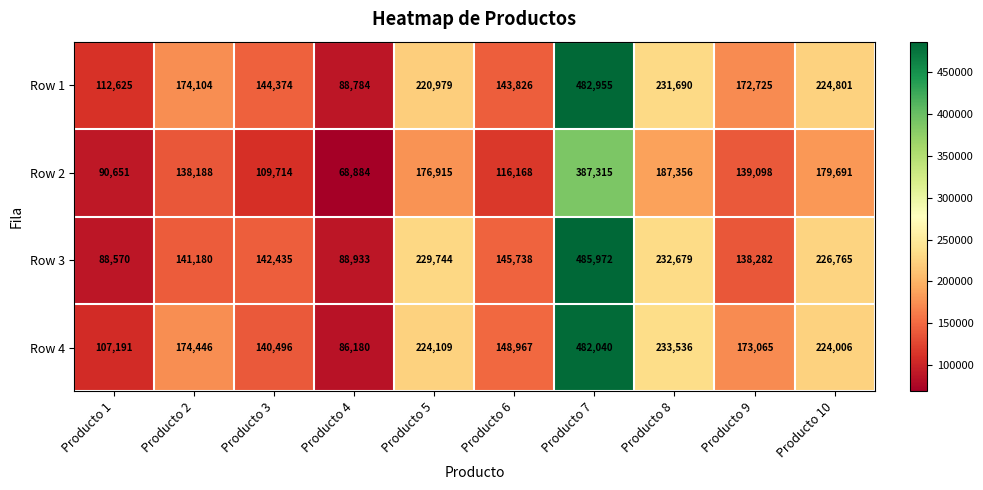

Which series has the largest total across all categories?

Row 1